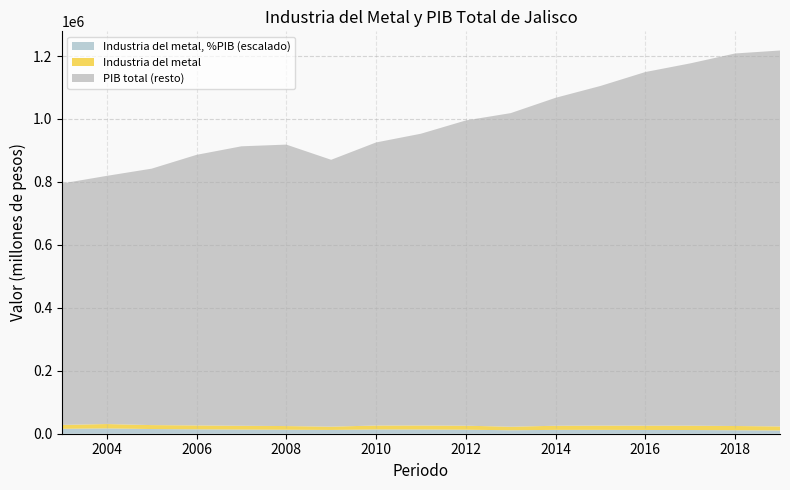

Reading left to right, extract all data points from this chart.

Industria del metal: 2003=12418.3	2004=13855.0	2005=12536.1	2006=12390.7	2007=12051.3	2008=11652.7	2009=10445.3	2010=12517.5	2011=12769.1	2012=12699.3	2013=11246.8	2014=13049.0	2015=13532.7	2016=13718.9	2017=13821.0	2018=13401.9	2019=12725.8
PIB total: 2003=794957.3	2004=819238.3	2005=842128.8	2006=886009.7	2007=913139.8	2008=918573.5	2009=870319.1	2010=925371.8	2011=953148.1	2012=995286.0	2013=1018578.6	2014=1067256.8	2015=1104884.9	2016=1149129.5	2017=1176616.0	2018=1208076.0	2019=1217549.9
Industria del metal, %PIB: 2003=0.0	2004=0.0	2005=0.0	2006=0.0	2007=0.0	2008=0.0	2009=0.0	2010=0.0	2011=0.0	2012=0.0	2013=0.0	2014=0.0	2015=0.0	2016=0.0	2017=0.0	2018=0.0	2019=0.0